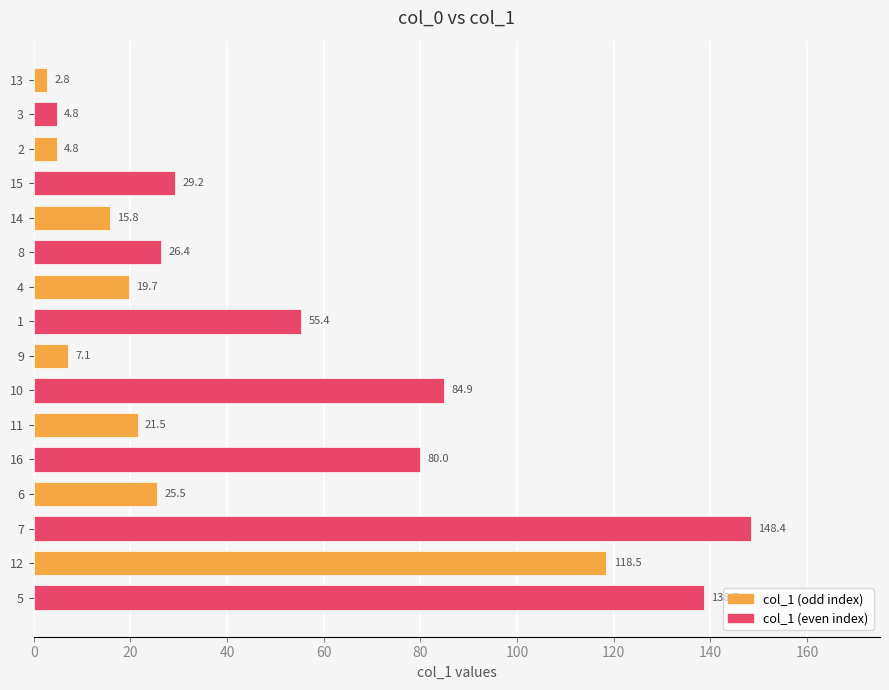

Is it true that the value at 10 is 84.9?

True